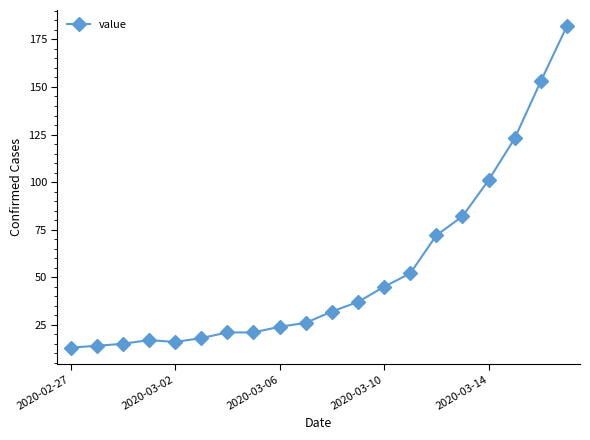

What is the average value?

53